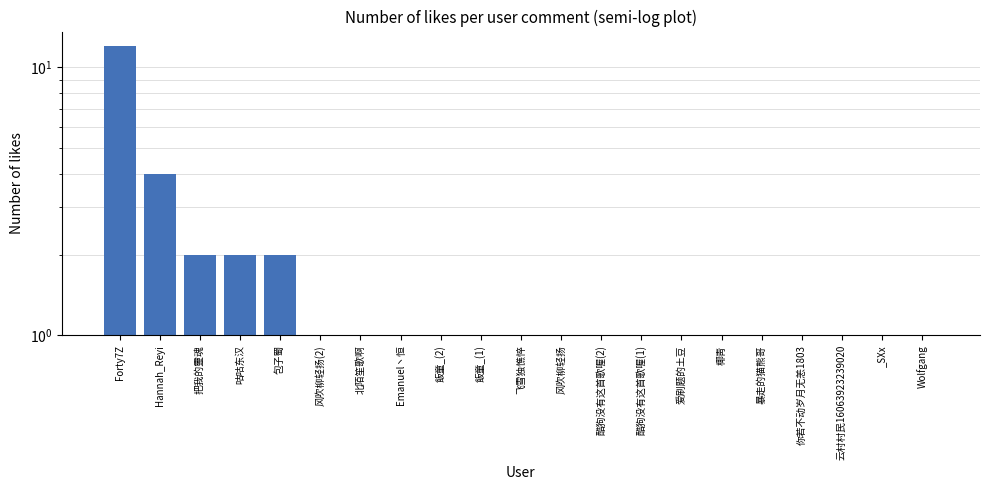

At which category does the chart reach its peak across all series?

Forty7Z